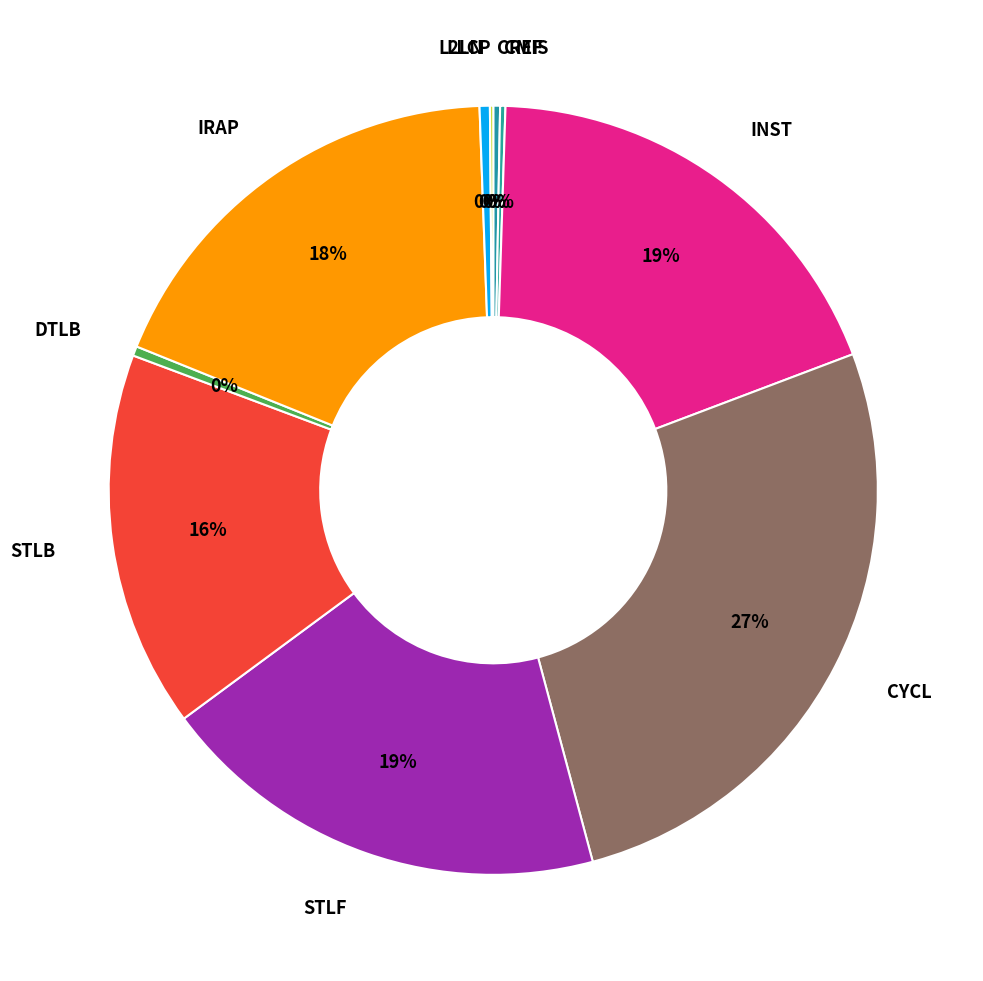

To the nearest percent, what is the average slice percentage?

10%